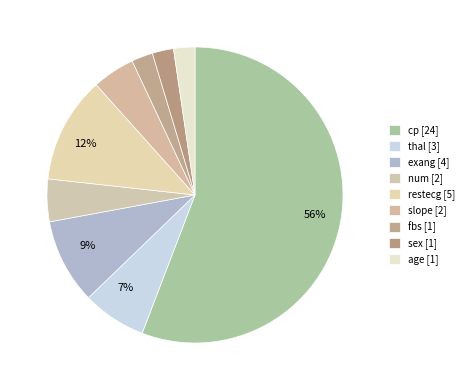

Which category has the biggest portion of the pie?

cp